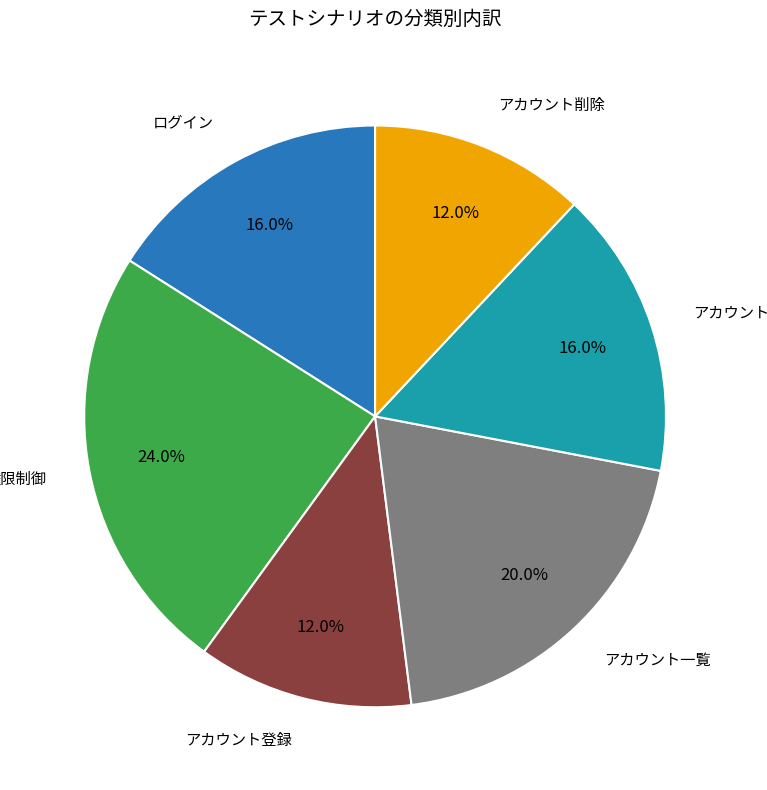

Is there any slice that represents more than half of the pie?

No